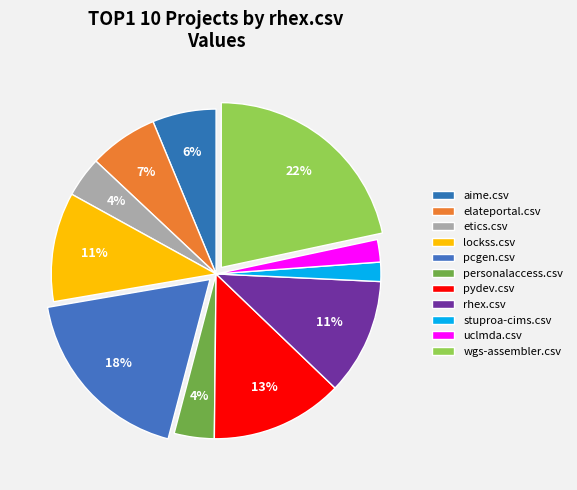

How many segments does this pie chart have?

11